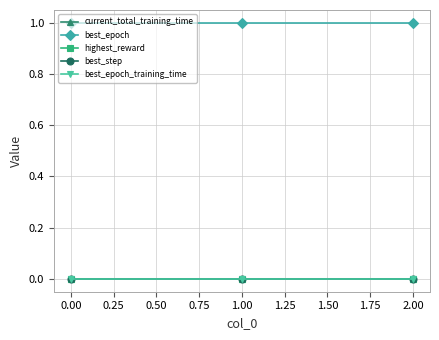

Does the chart have visible grid lines?

Yes